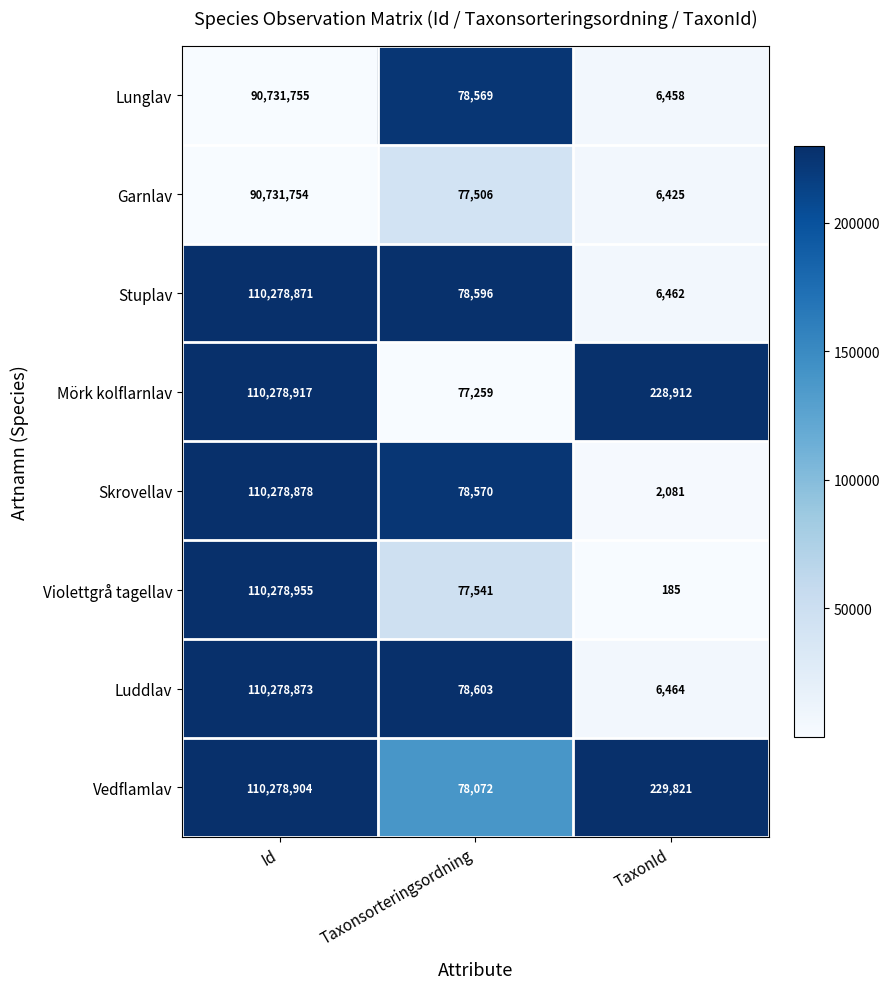

What is the total value across all series at Id?

843136907